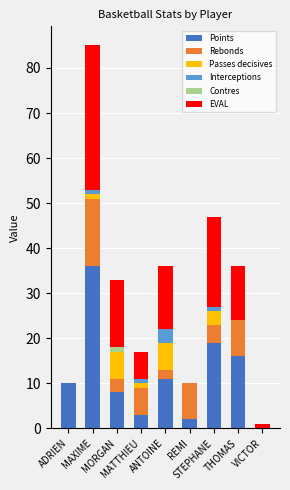

The value of Rebonds at MORGAN is 3. True or false?

True